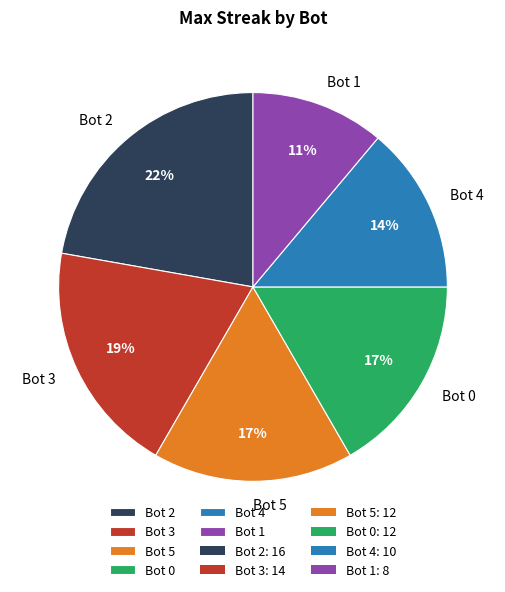

Which category has the smallest portion of the pie?

Bot 1